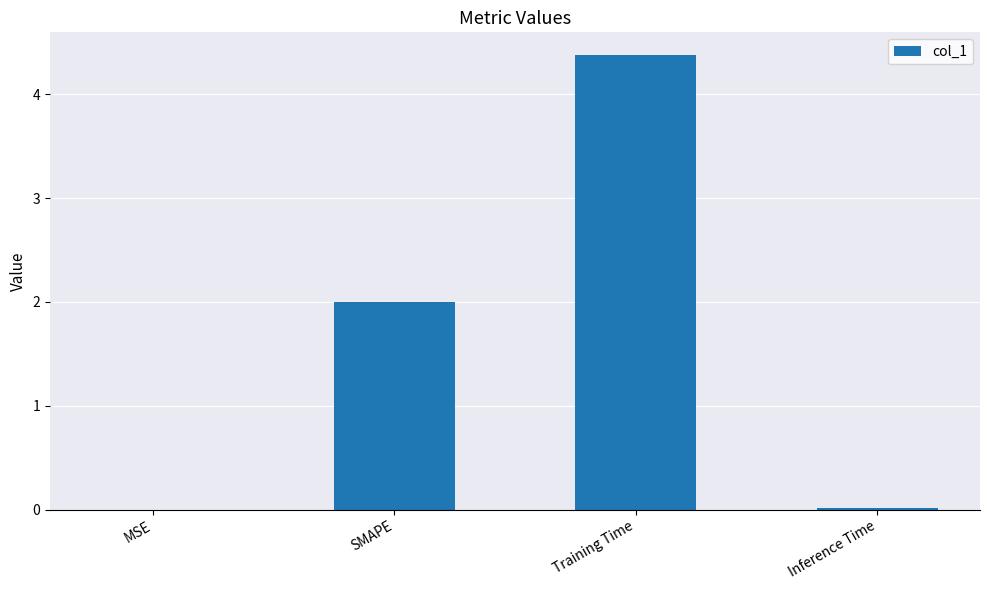

Is it true that the value at Training Time is 4.4?

True